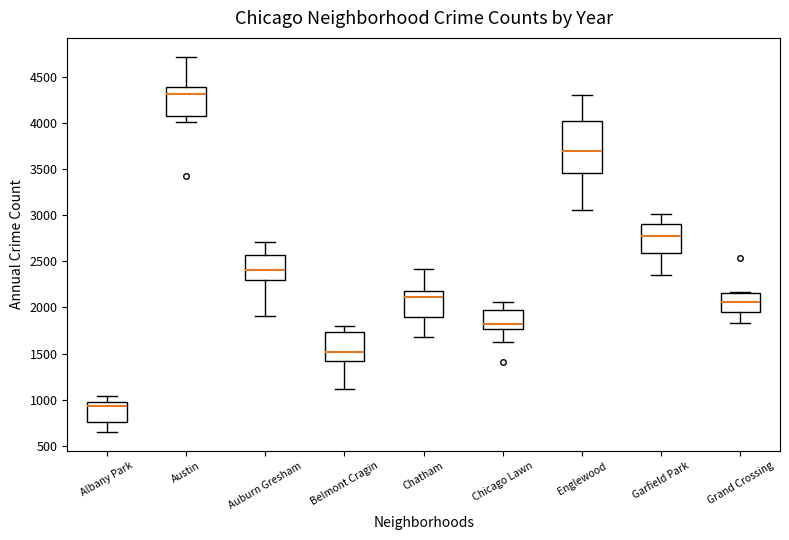

Where does the upper whisker of the box for Englewood end on the y-axis? The values are not printed on the chart, so give them approximately, as read against the axis.

4300